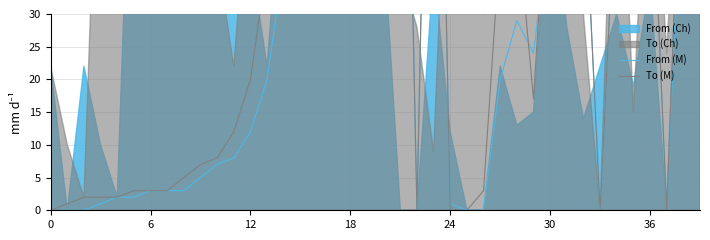

Where is the first local maximum for To (M)?

21